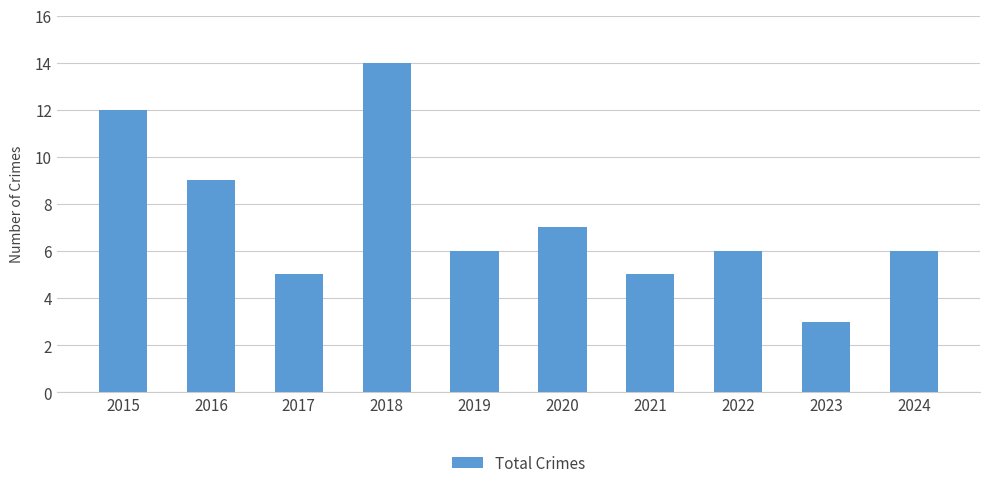

What value does the data have at 2016, to the nearest 10?

10